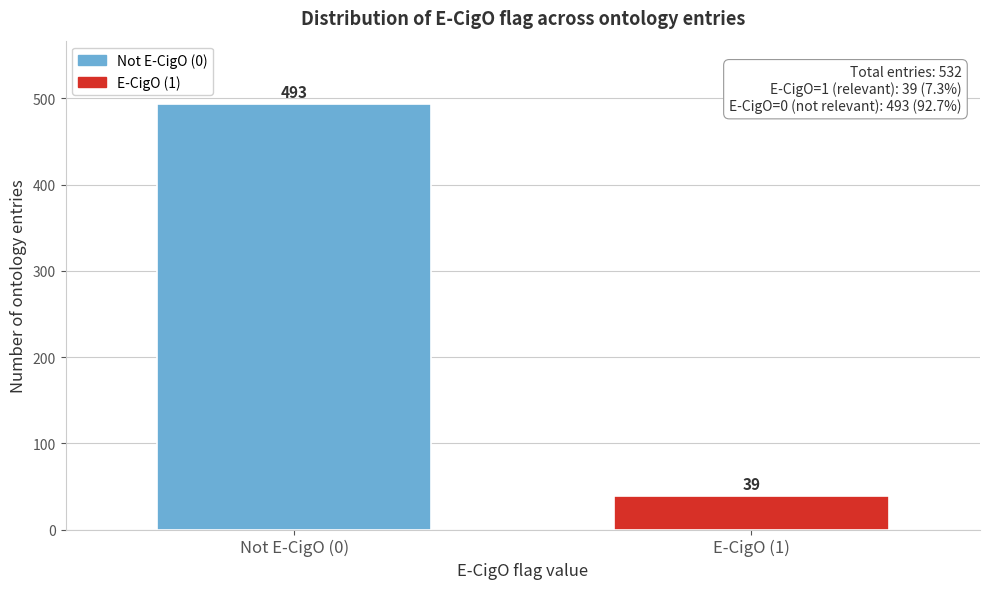

Reading left to right, list all the values displayed in this chart.

Not E-CigO (0)=493	E-CigO (1)=39